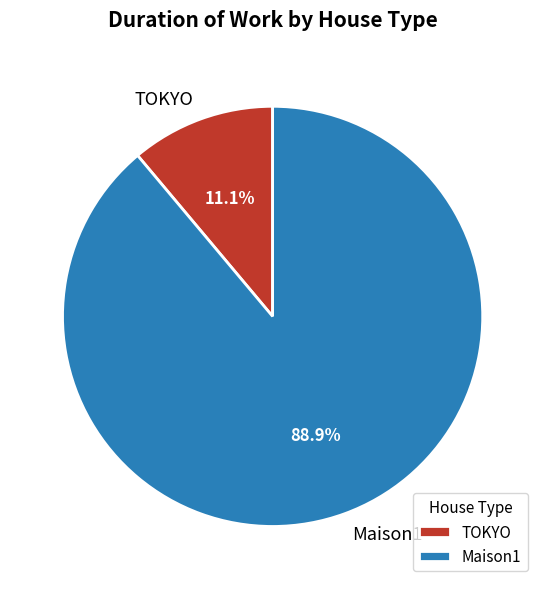

Between Maison1 and TOKYO, which is larger?

Maison1